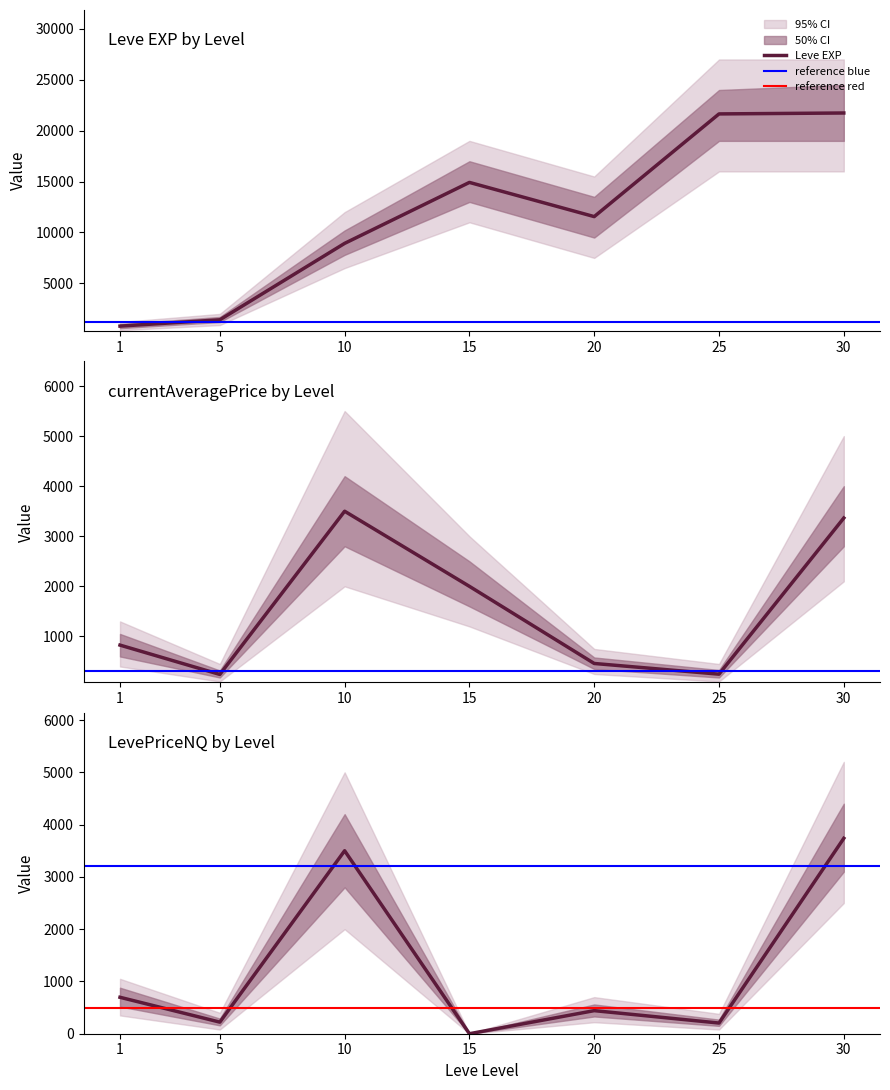

The value of LevePriceNQ at 15 is 0.0. True or false?

True